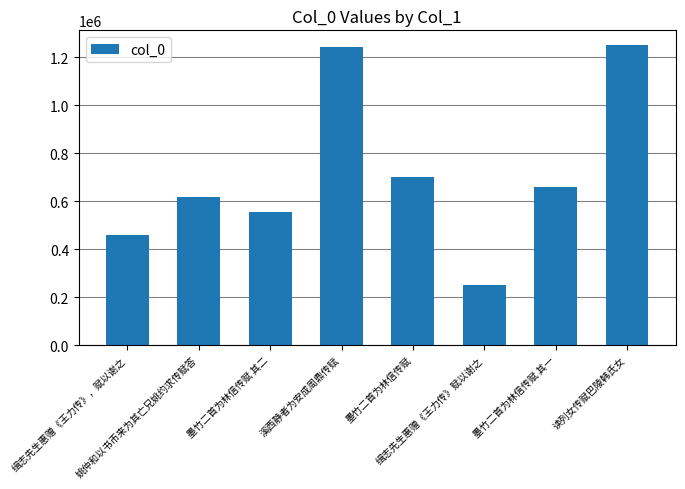

Read the value at 姚仲和以书币来为其亡兄姚约求传赋答, to the nearest 50.

615750